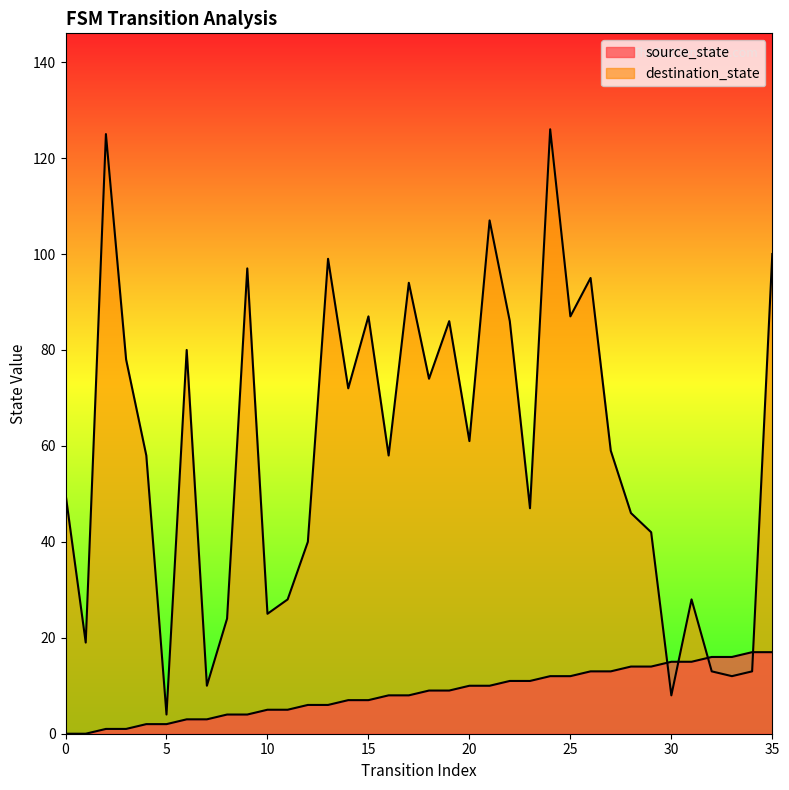

What is the value of the destination_state point at the 3rd from the left?

125